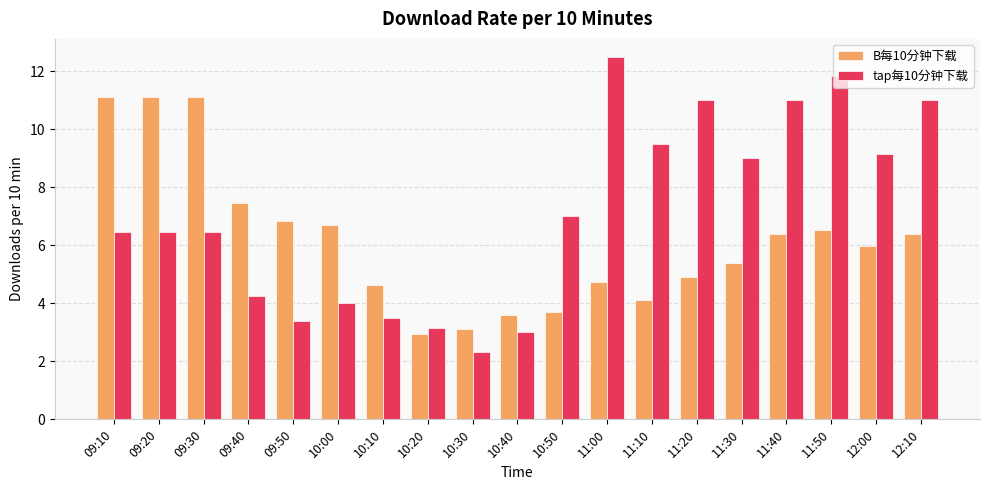

What is the maximum value shown in the chart?

12.5